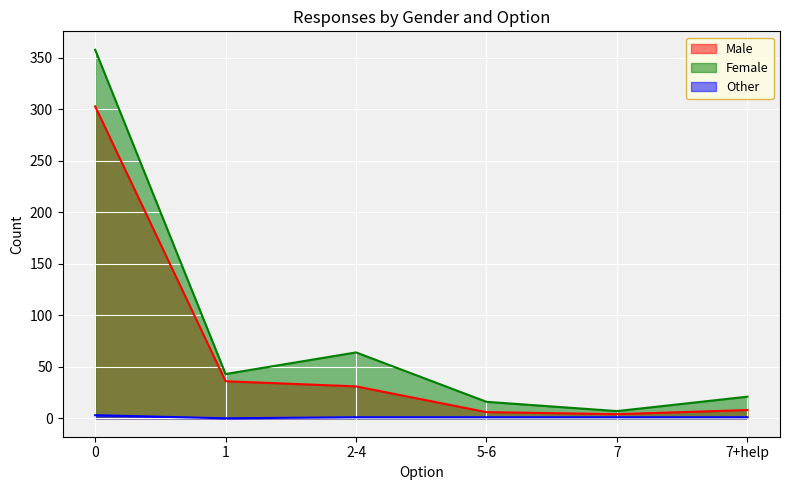

What is the maximum value shown in the chart?

358